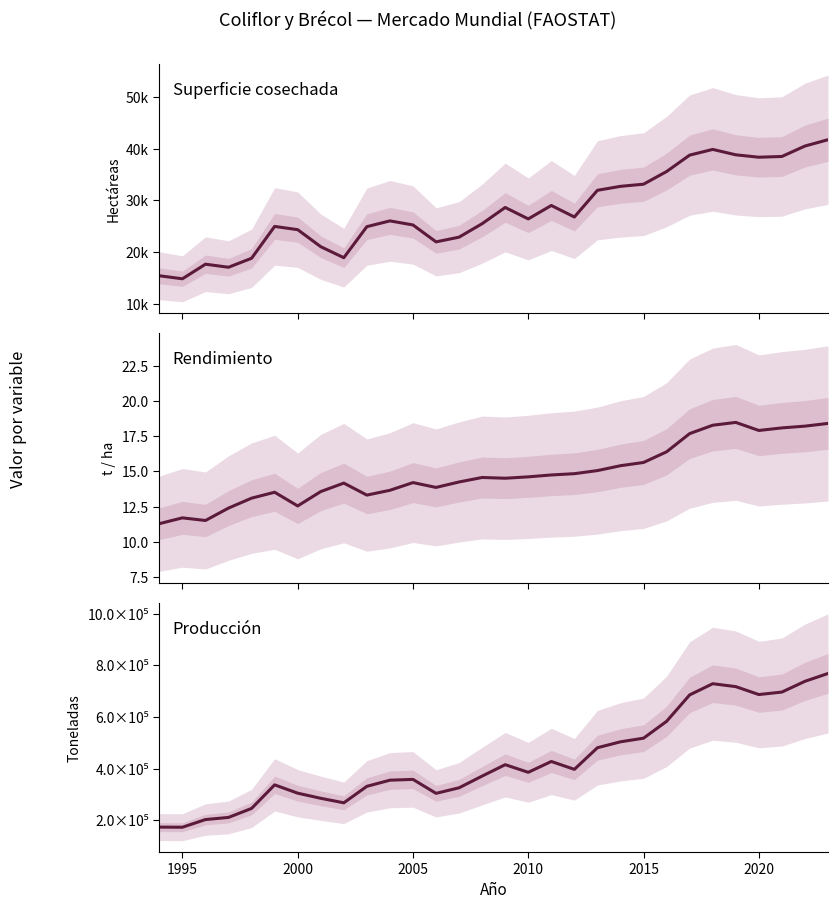

What is the difference between the second highest and minimum values in the Producción series?

564525.0